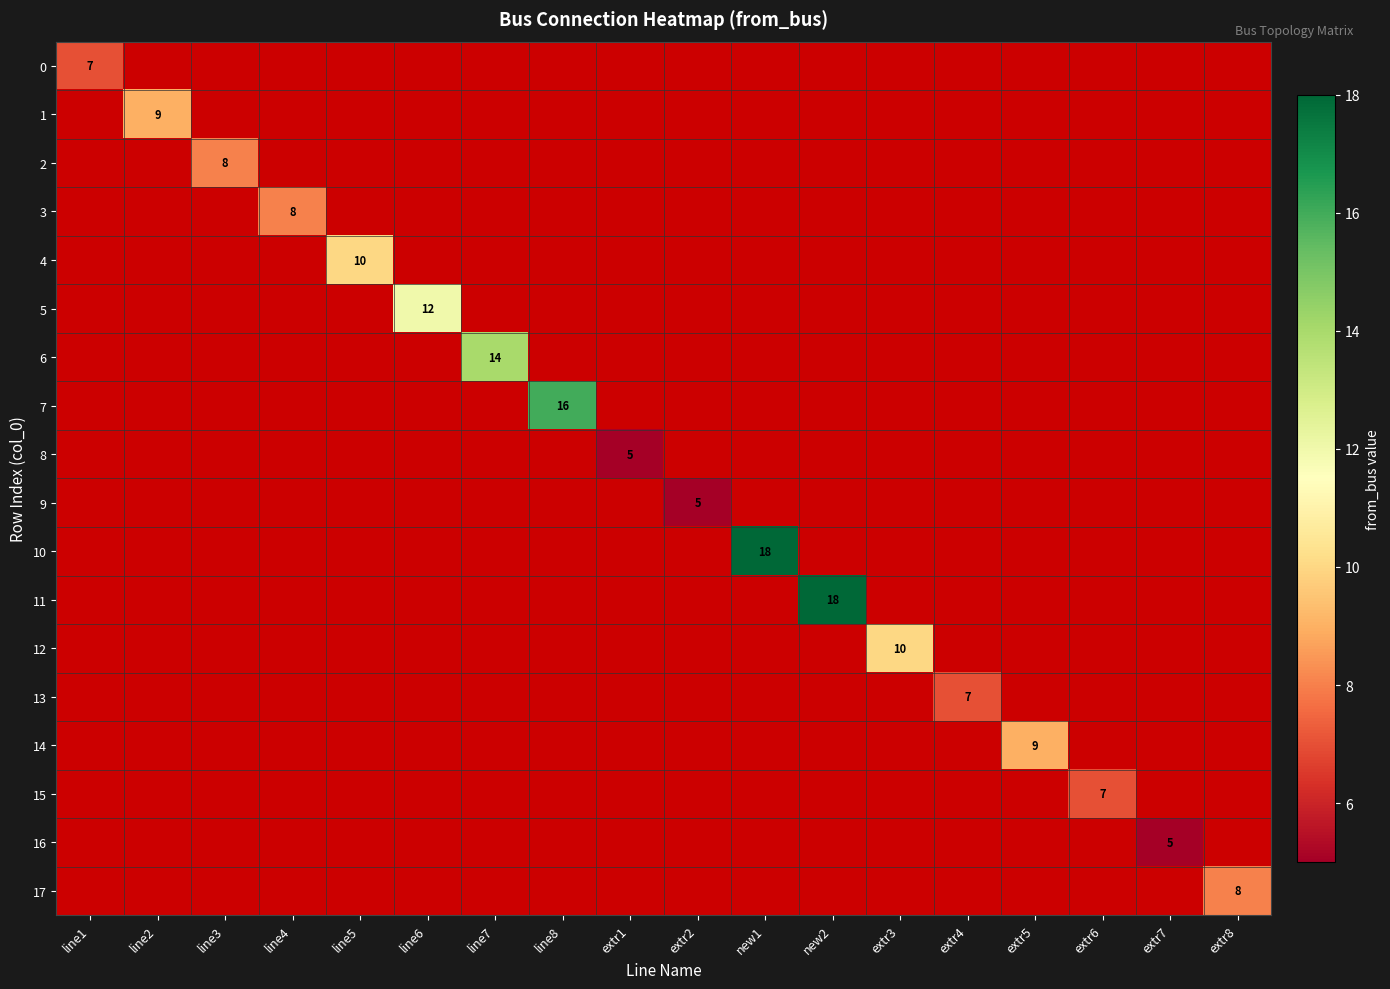

Is it true that 2 equals 2 at line3?

False